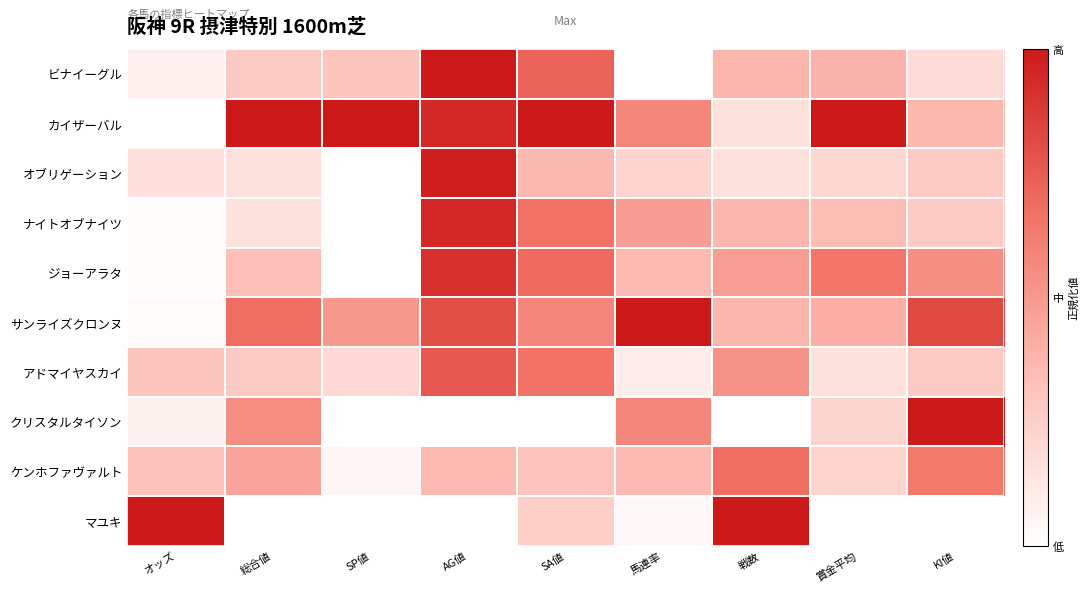

Which series has the largest total across all categories?

カイザーバル